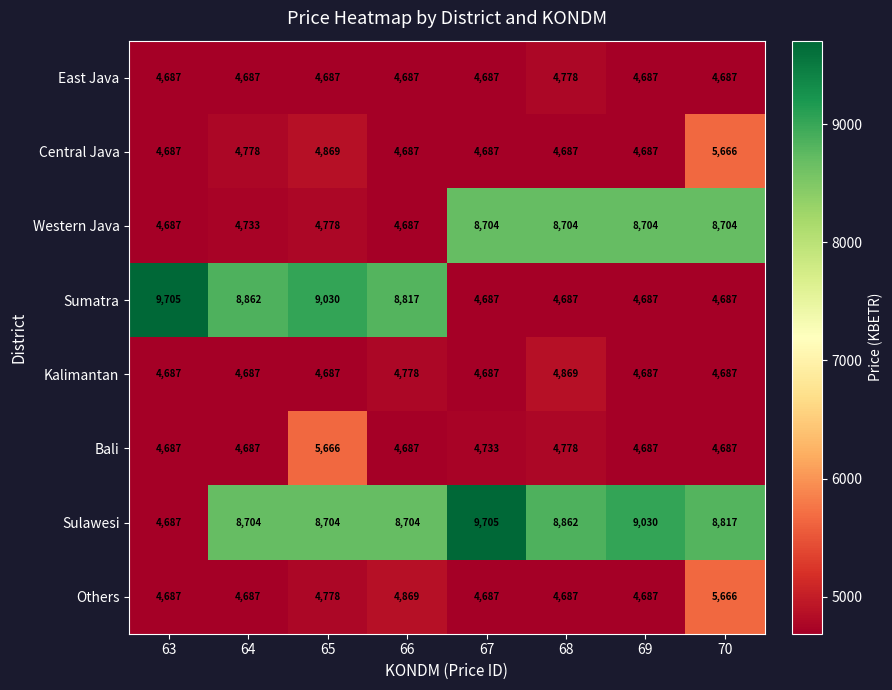

What is the average value of the Sulawesi series?

8402